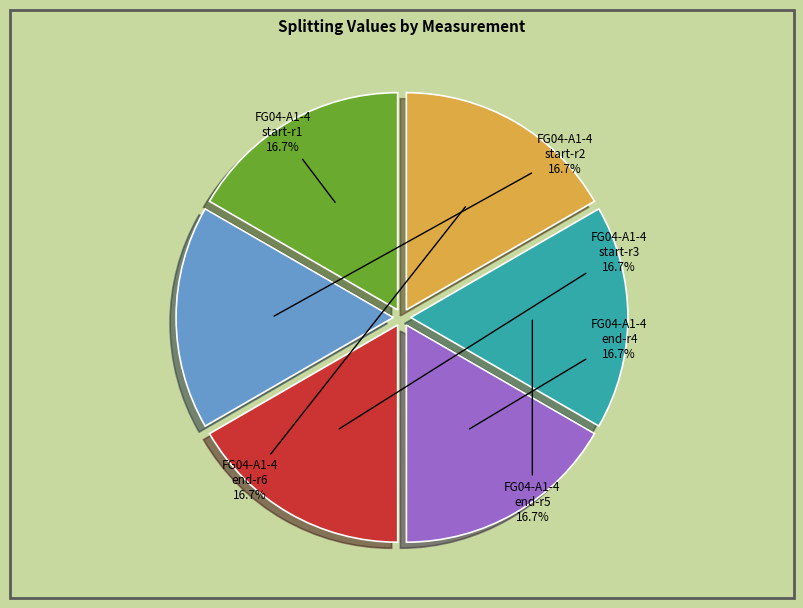

Is FG04-A1-4 end-r6 the majority of the pie?

No